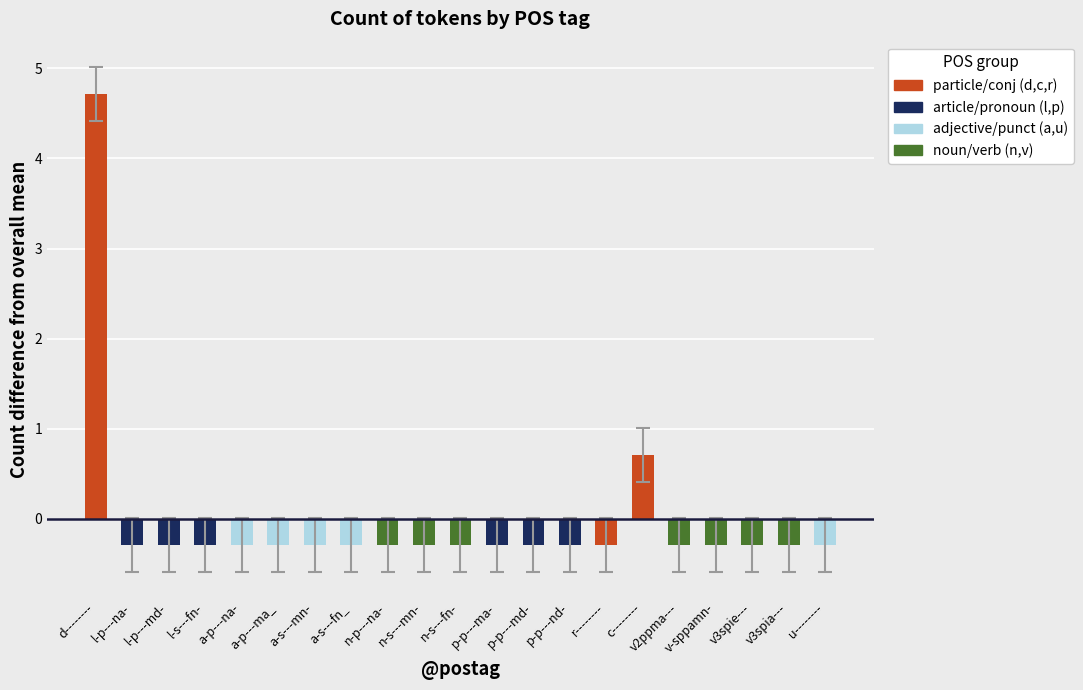

What is the label of the 12th bar from the right?

n-s---mn-